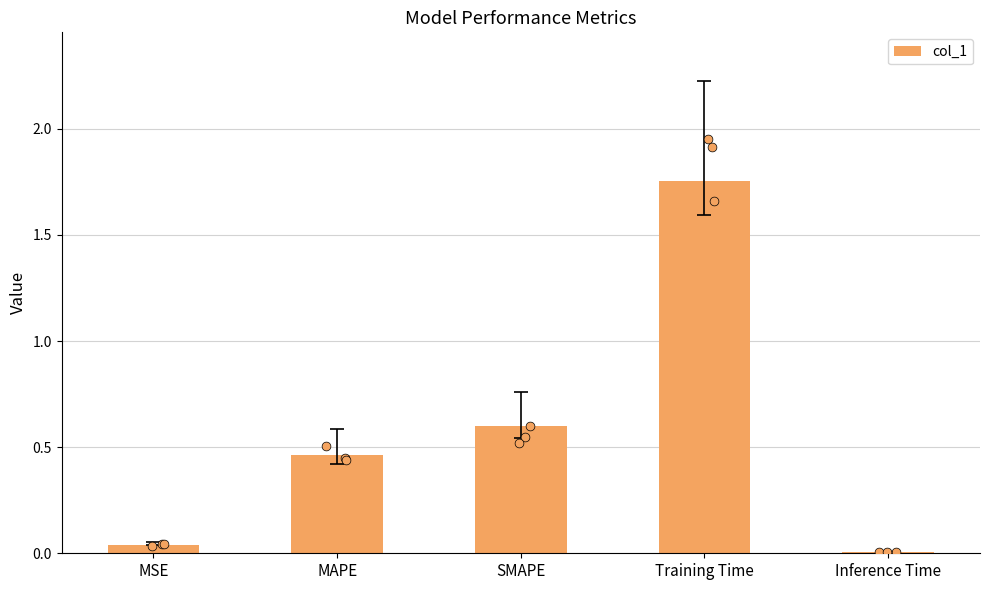

What is the change in value from SMAPE to Inference Time?

-0.6